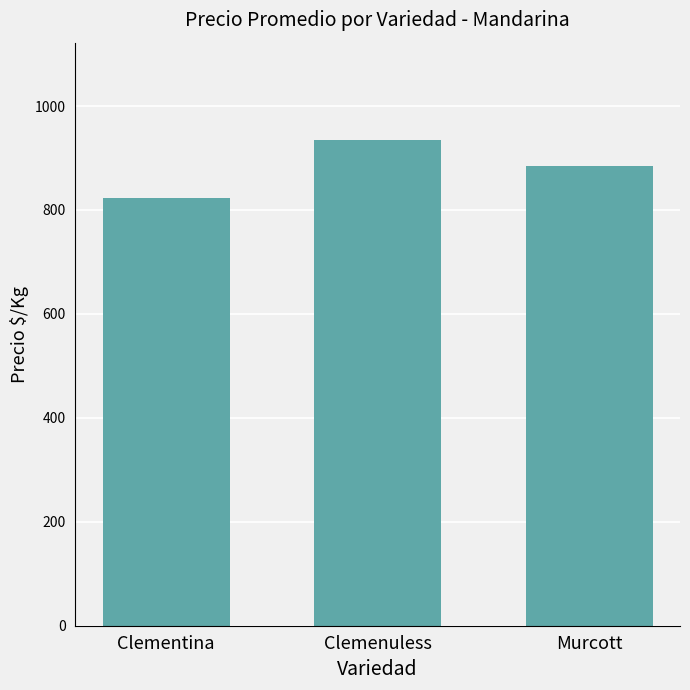

True or false: the data shows 935 at Clemenuless.

True